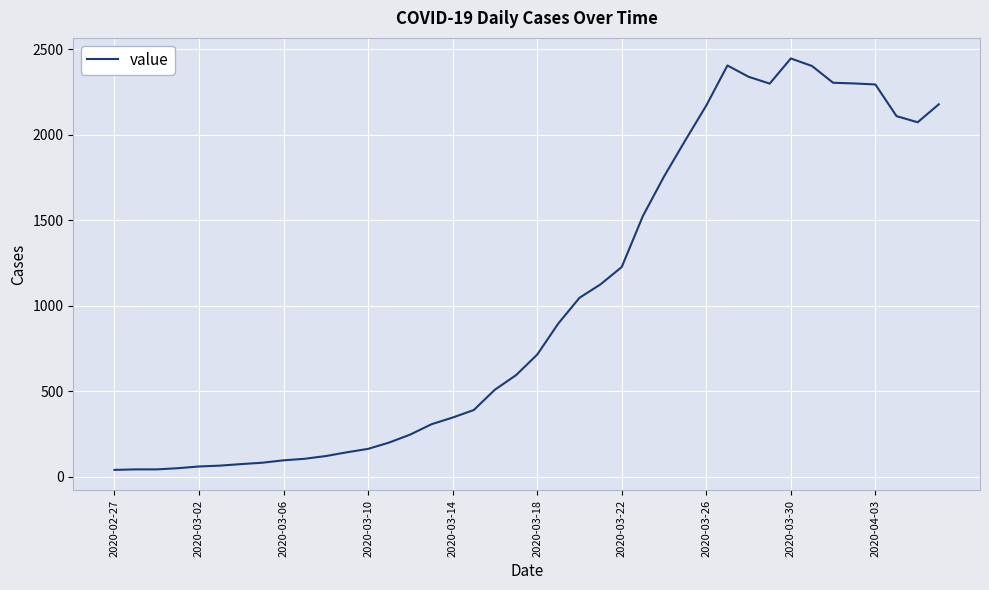

How many lines are shown in the chart?

1